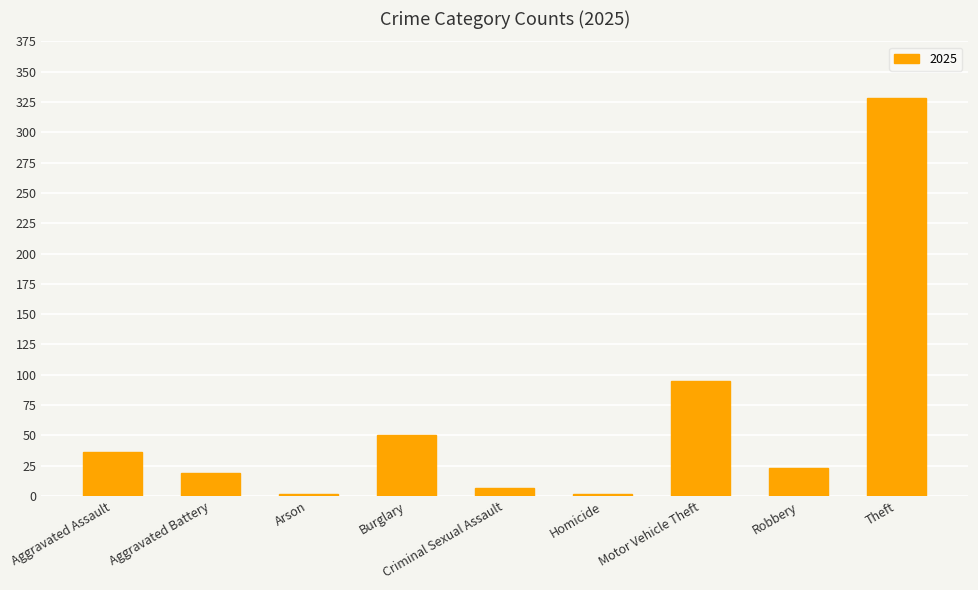

What is the label of the 9th bar from the left?

Theft